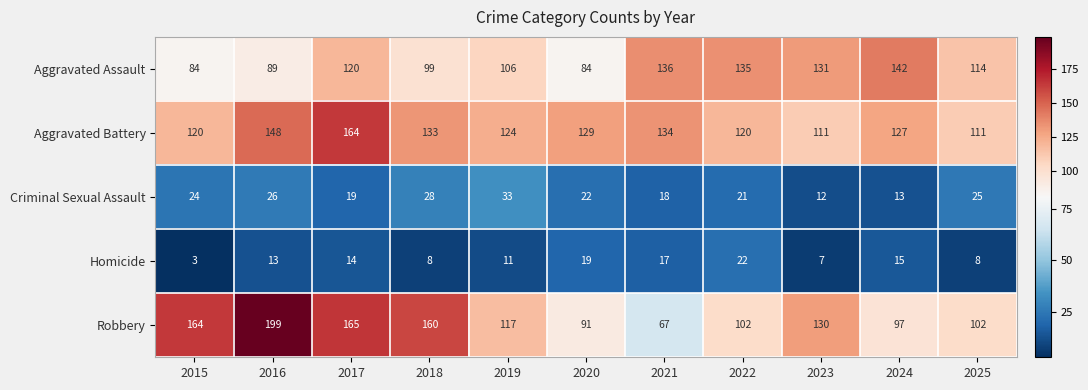

Is it true that Aggravated Assault equals 32 at 2025?

False